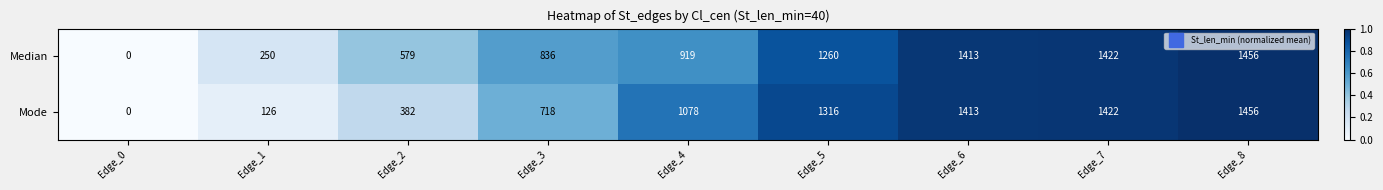

Reading left to right, transcribe all the data shown in this chart.

Median: 0	250	579	836	919	1260	1413	1422	1456
Mode: 0	126	382	718	1078	1316	1413	1422	1456